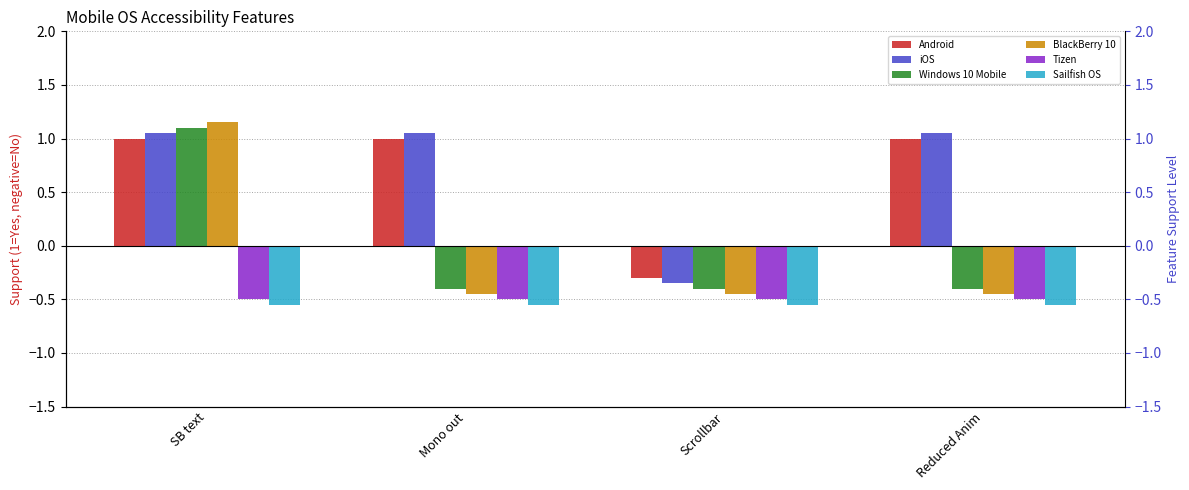

How many categories are shown in the chart?

4